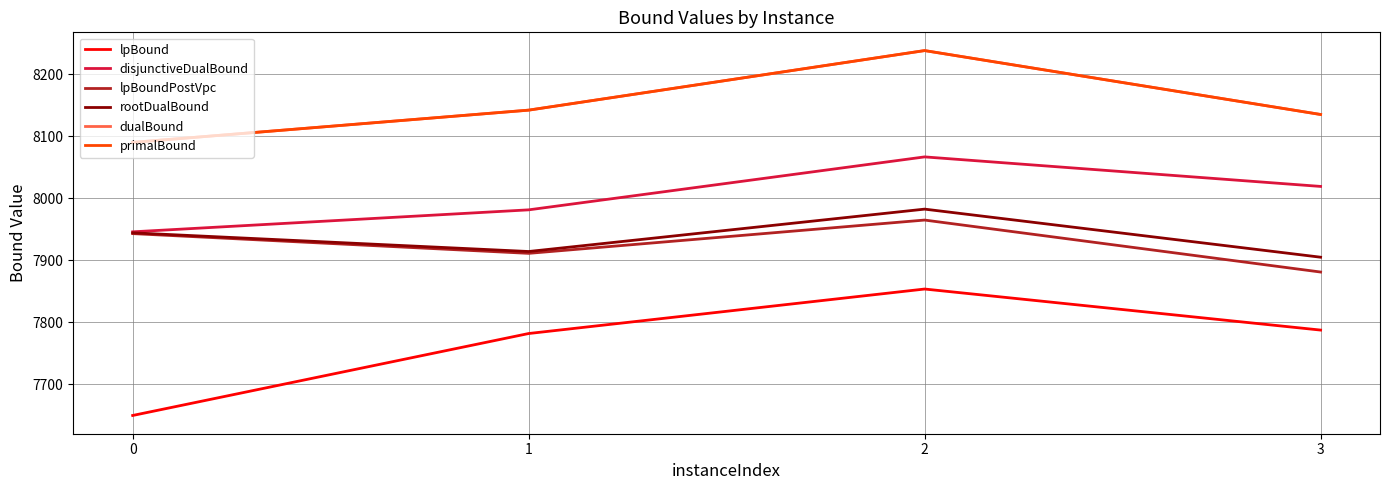

Does the chart display data point markers on the line(s)?

No